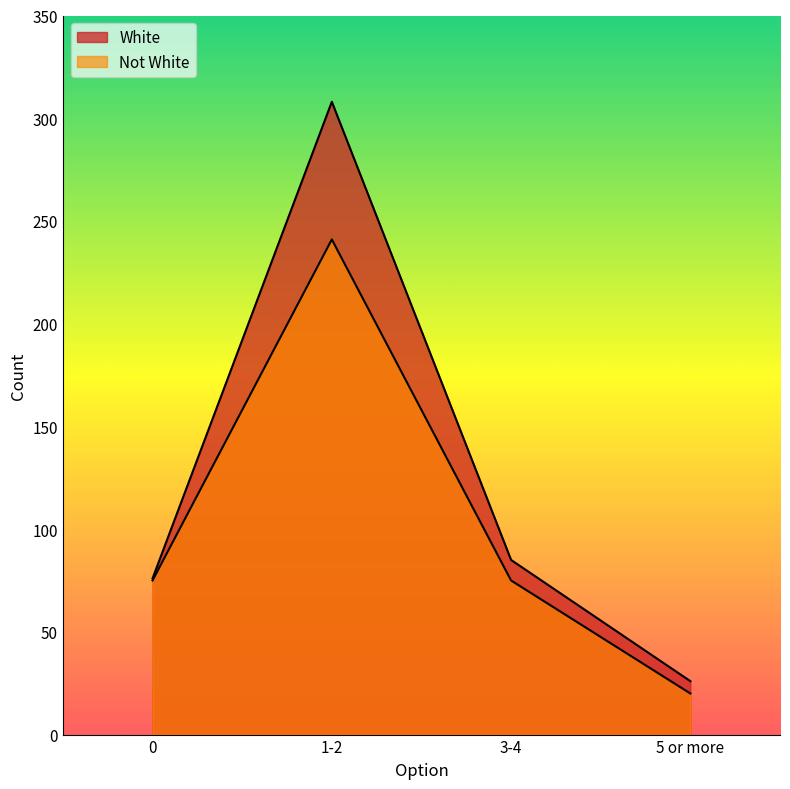

Rank the series at 1-2 from highest to lowest value.

White, Not White